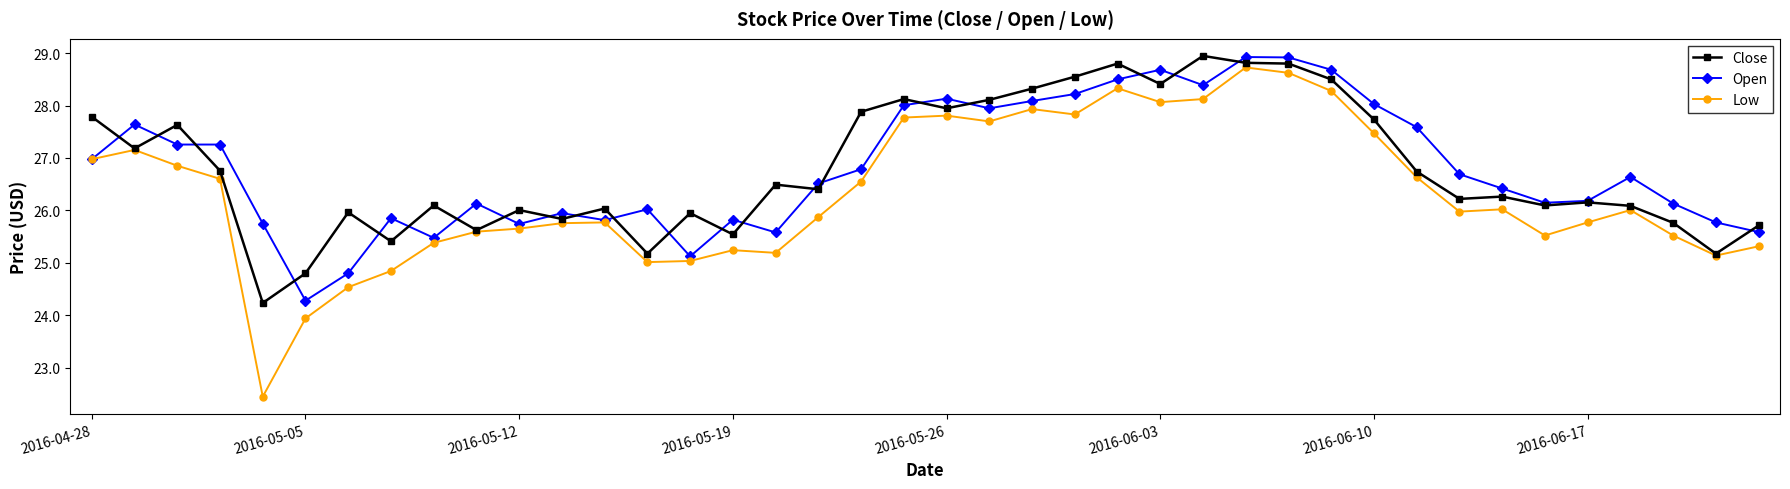

What is the minimum value shown in the chart?

22.4